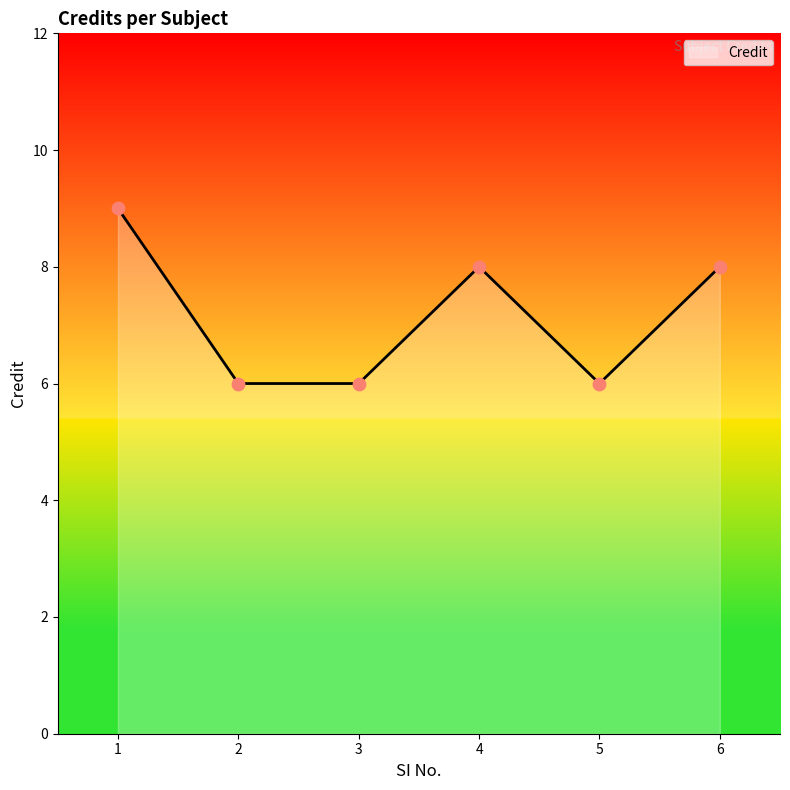

Between 2 and 3, which is larger?

2